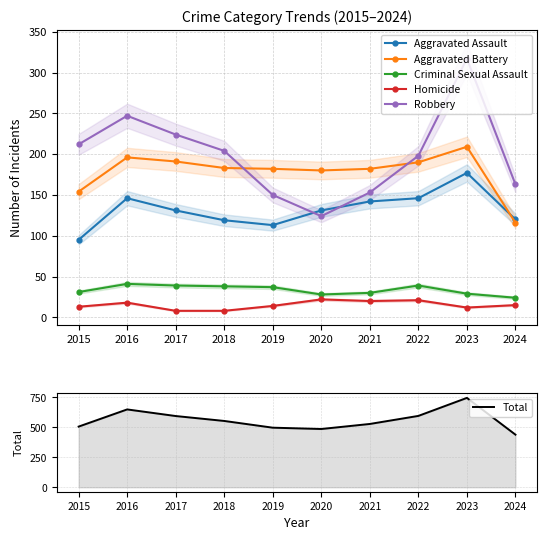

What are all the series names shown in the legend?

Aggravated Assault, Aggravated Battery, Criminal Sexual Assault, Homicide, Robbery, Total